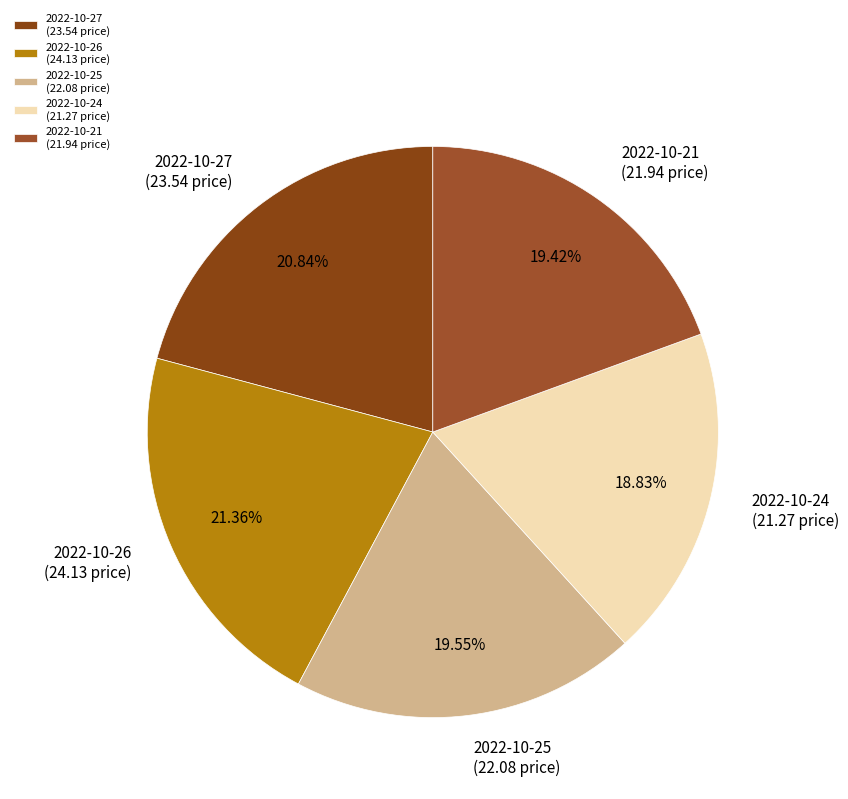

Which has a higher value, 2022-10-25 (22.08 price) or 2022-10-24 (21.27 price)?

2022-10-25 (22.08 price)